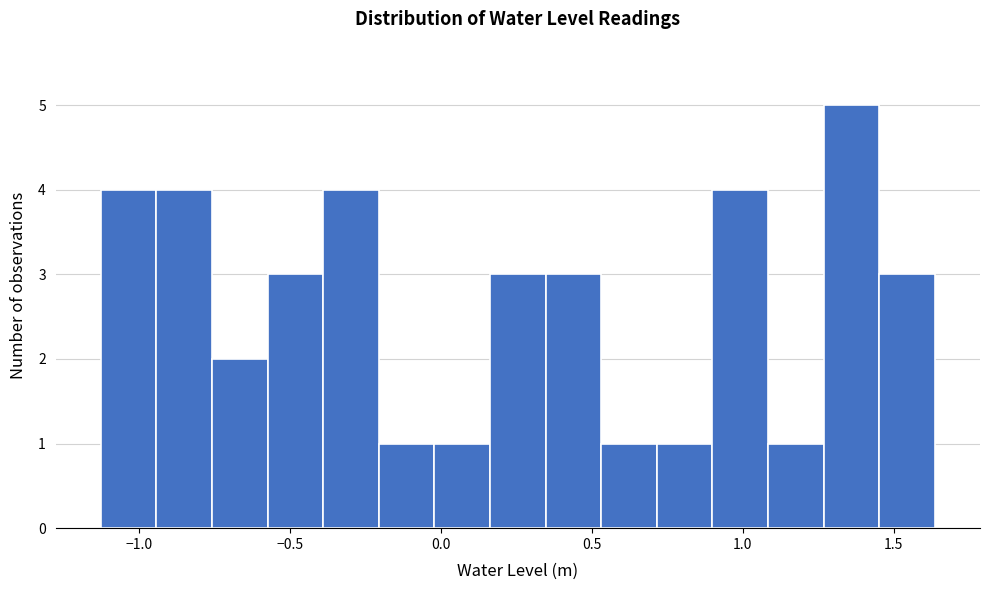

Around what value on the x-axis is the tallest bar? Give the approximate position of its centre, as read against the axis.

1.35